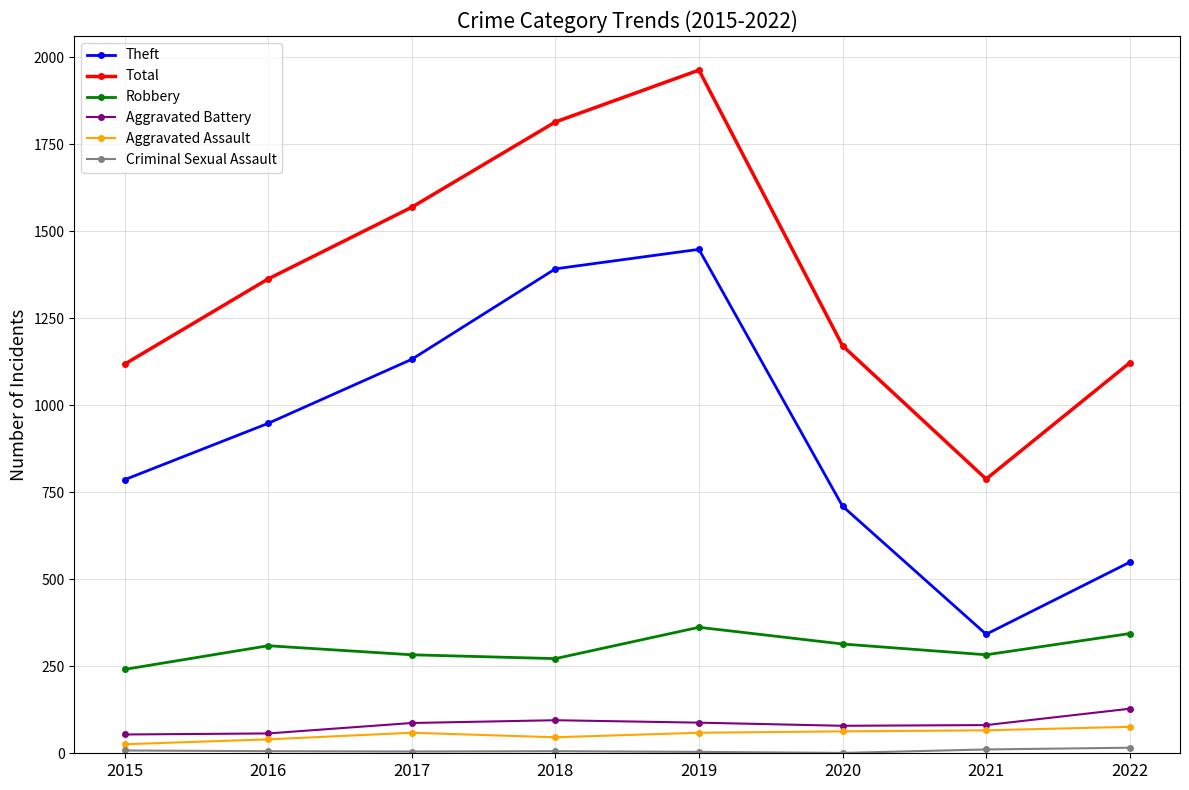

The value of Theft at 2016 is 1609. True or false?

False